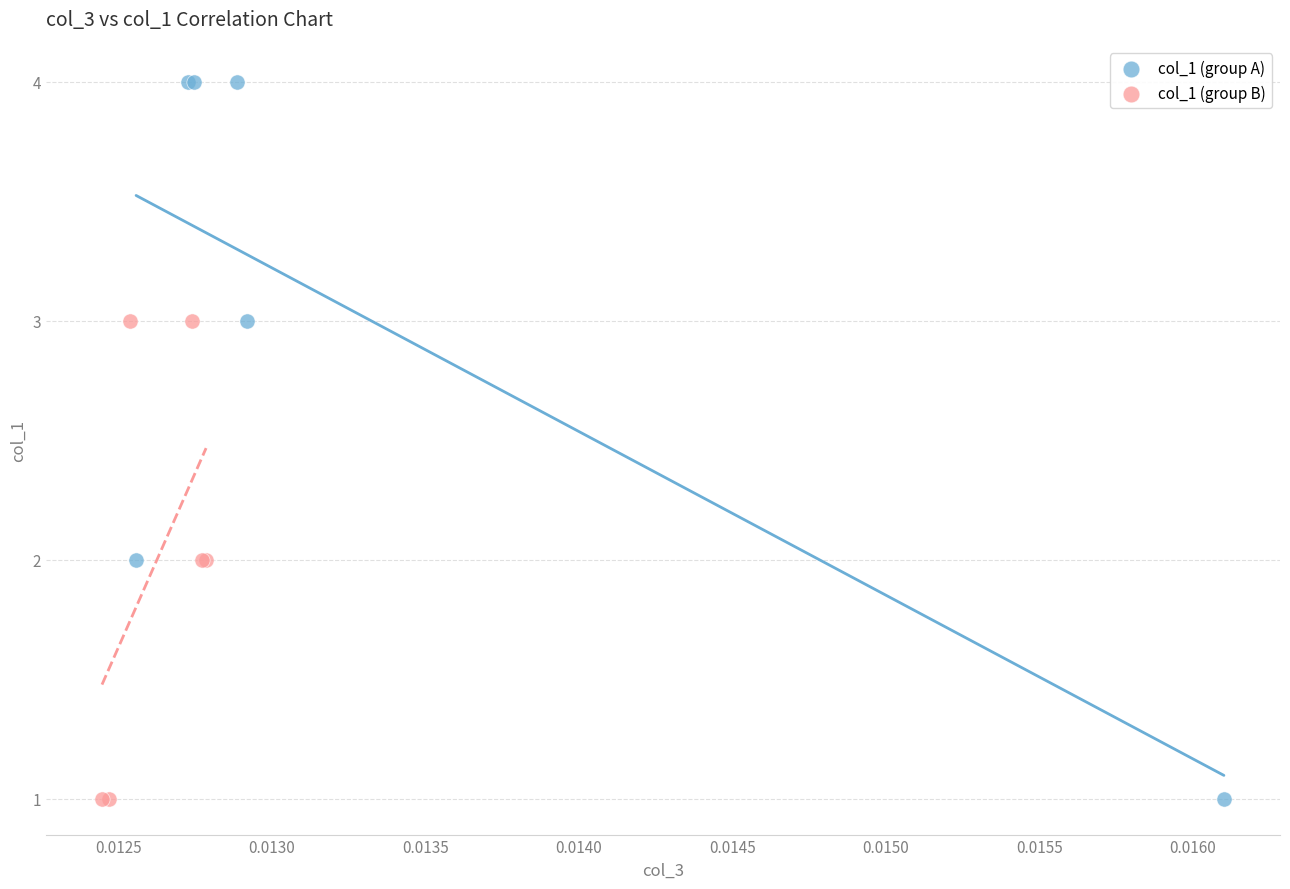

Which series has the widest spread of Y values?

col_1 (group A)